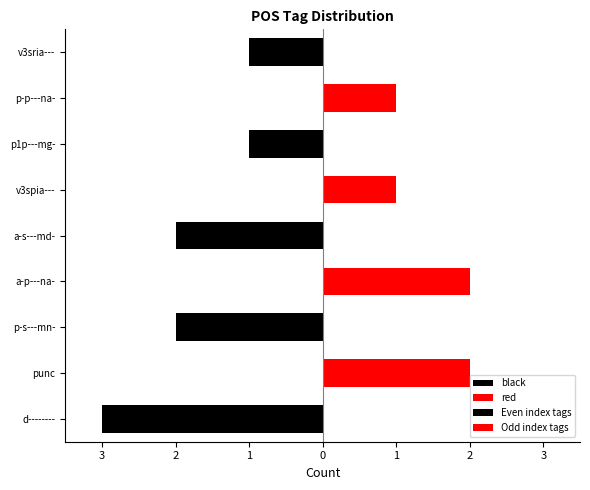

Rank the categories by value from highest to lowest.

d--------, punc, p-s---mn-, a-p---na-, a-s---md-, v3spia---, p1p---mg-, p-p---na-, v3sria---